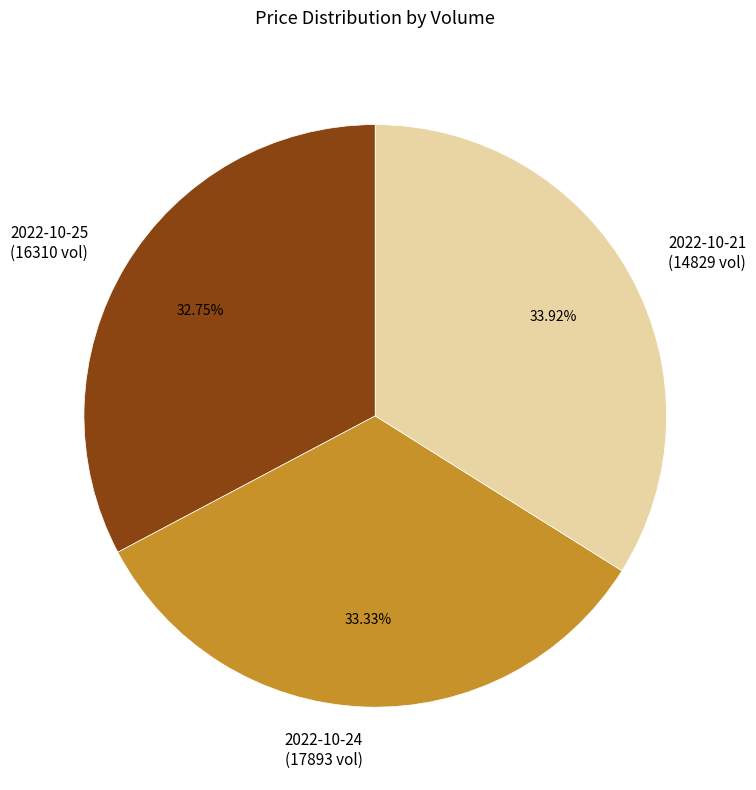

Rank the categories by value from highest to lowest.

2022-10-21 (14829 vol), 2022-10-24 (17893 vol), 2022-10-25 (16310 vol)